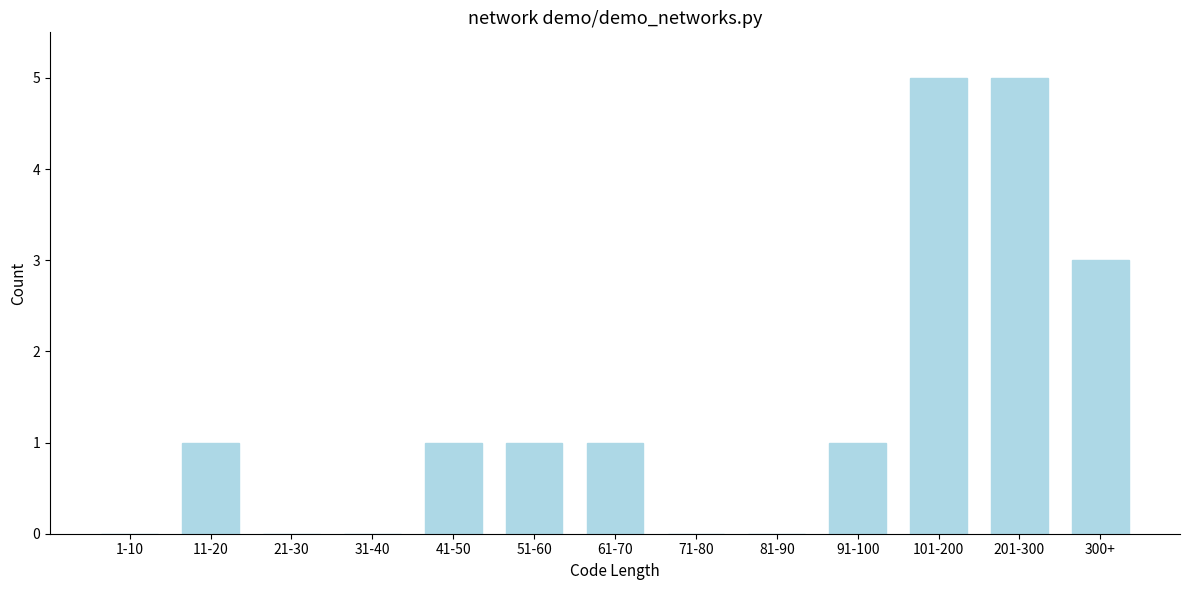

Reading left to right, list all the values displayed in this chart.

1-10=0	11-20=1	21-30=0	31-40=0	41-50=1	51-60=1	61-70=1	71-80=0	81-90=0	91-100=1	101-200=5	201-300=5	300+=3